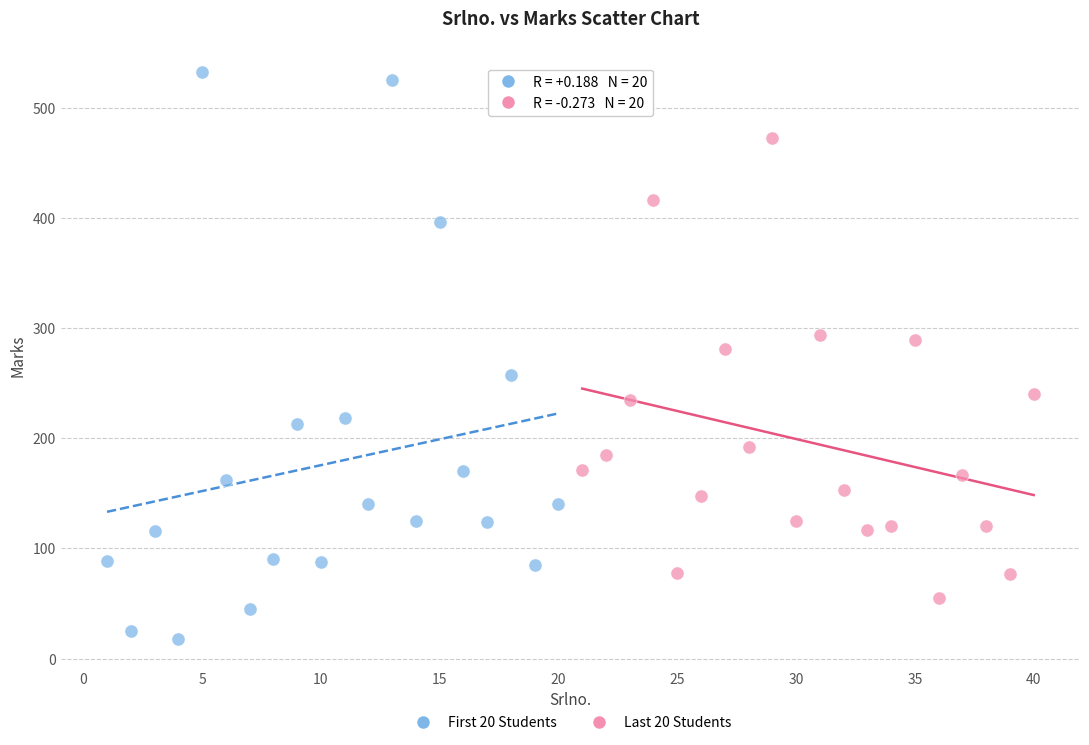

Which series contains the lowest Y value?

First 20 Students